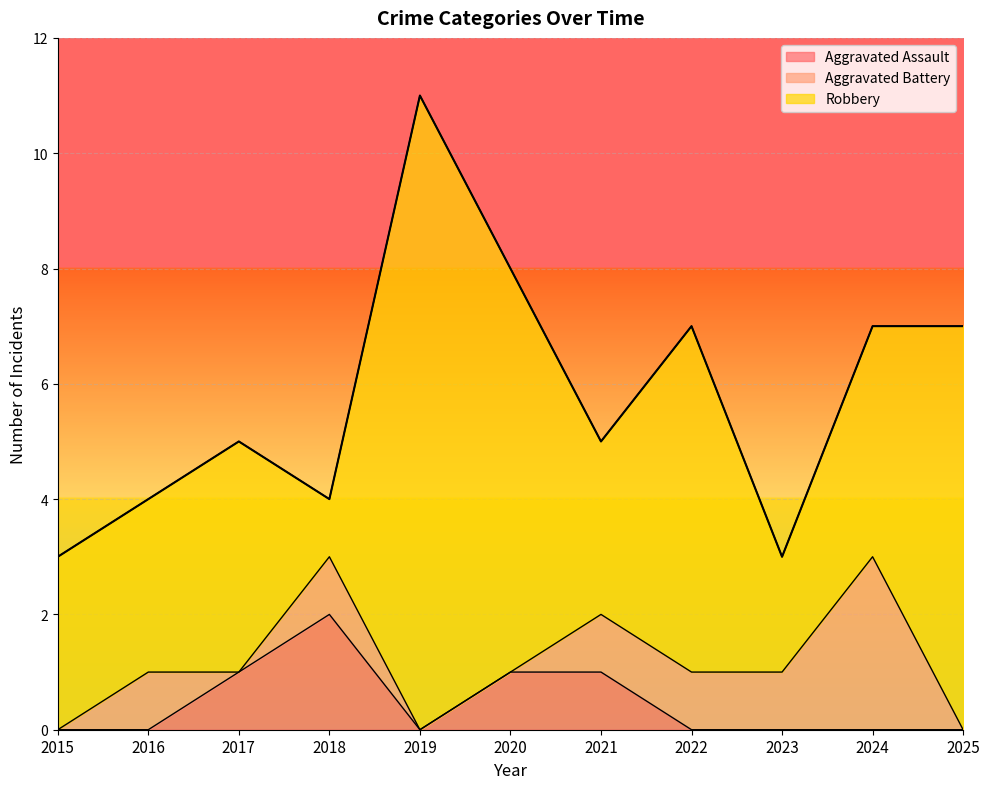

True or false: Aggravated Battery and Robbery cross at least once.

False